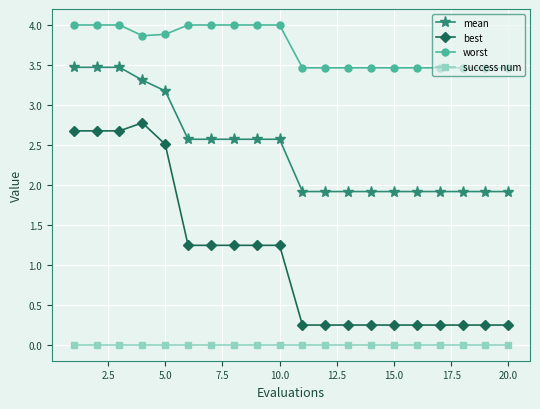

Which series has the largest range (max minus min)?

best